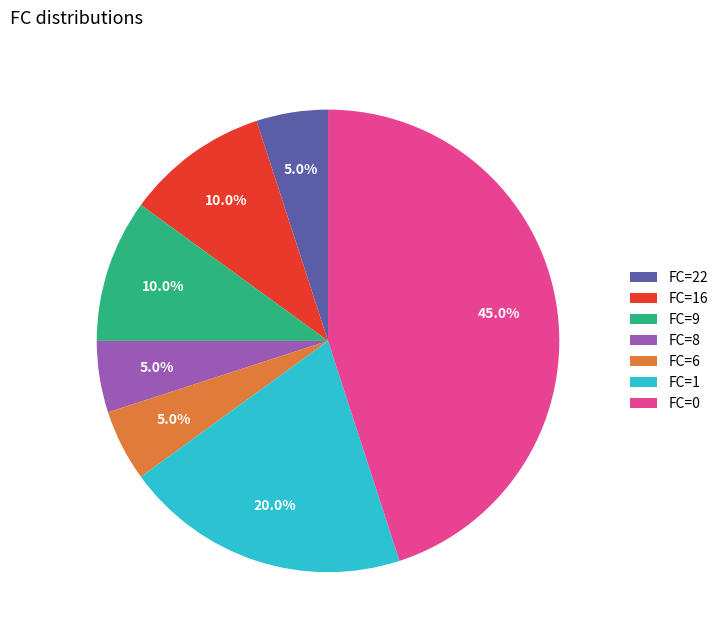

To the nearest percent, what is the difference between the largest and smallest slice percentages?

40%